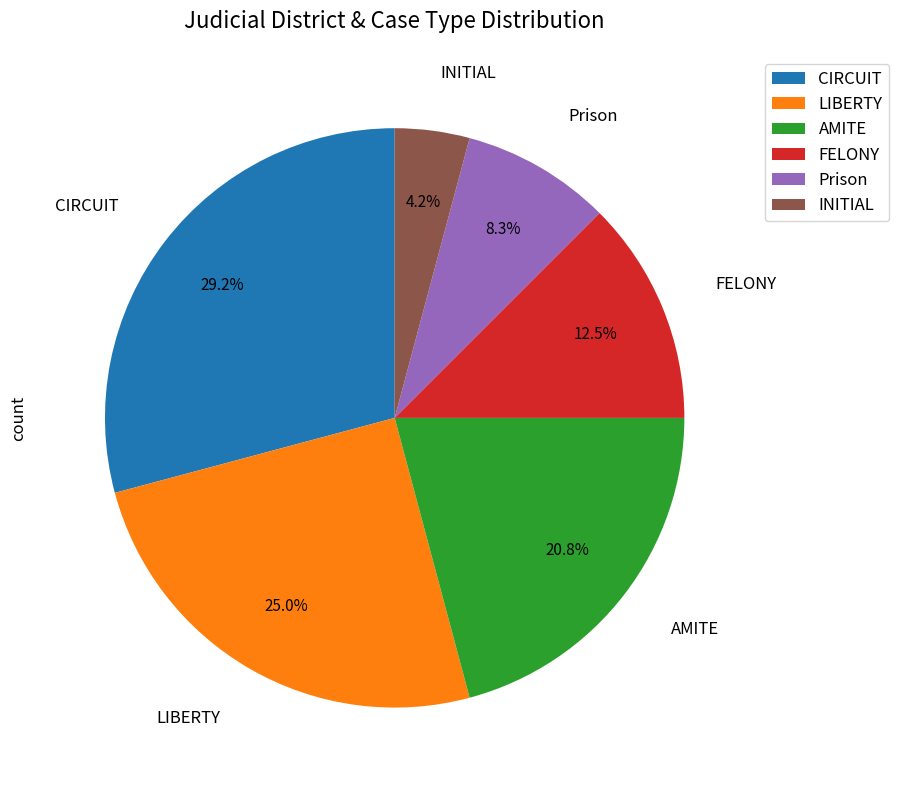

What is the largest slice in the pie chart?

CIRCUIT